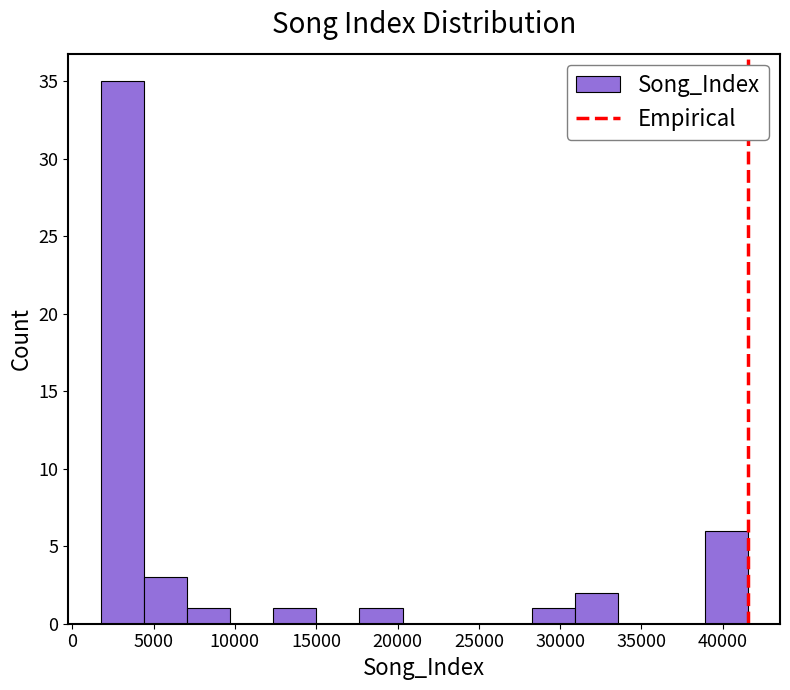

Reading left to right, list every bar in this chart as the range it spans on the x-axis followed by its height. Neither the bar edges nor the heights are printed on the chart, so give them approximately, as read against the axes.

1500 to 4500: 35
4500 to 7000: 3
7000 to 9500: 1
9500 to 12500: 0
12500 to 15000: 1
15000 to 17500: 0
17500 to 20500: 1
20500 to 23000: 0
23000 to 25500: 0
25500 to 28500: 0
28500 to 31000: 1
31000 to 33500: 2
33500 to 36000: 0
36000 to 39000: 0
39000 to 41500: 6